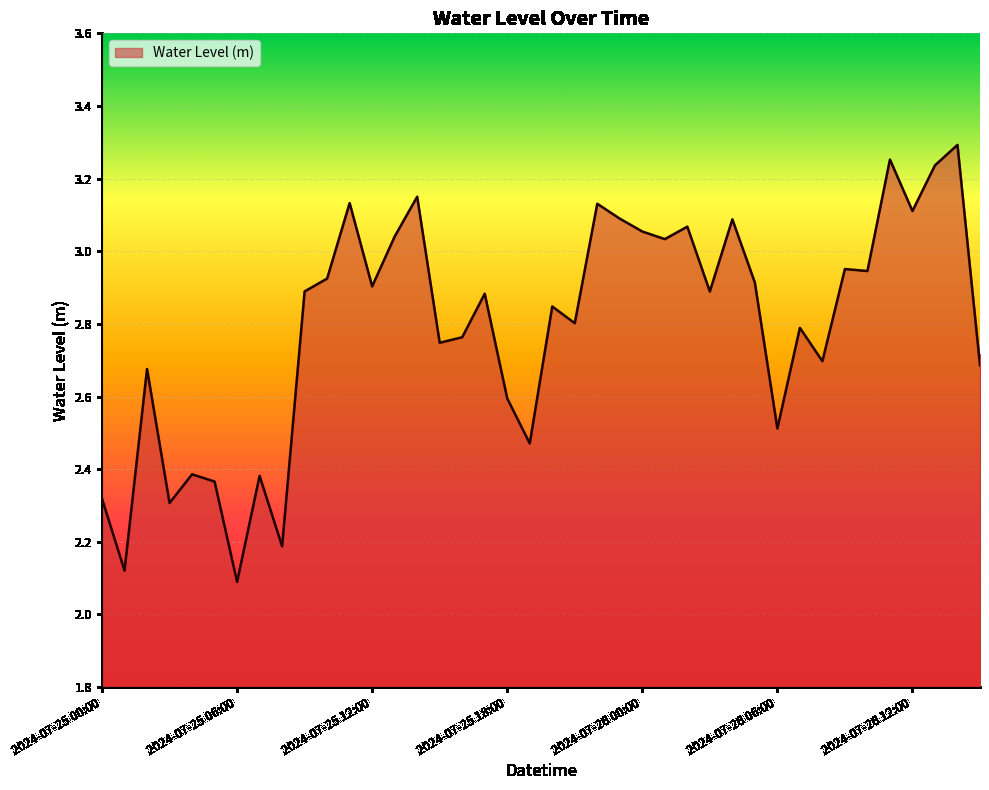

How many lines are shown in the chart?

1